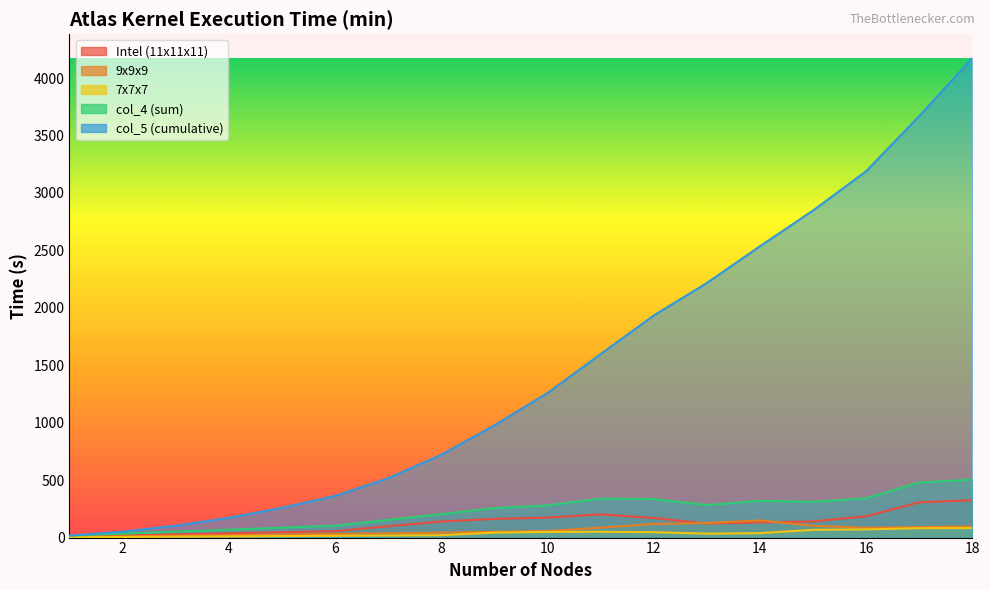

What is the difference between the maximum and minimum values in the 7x7x7 series?

80.3